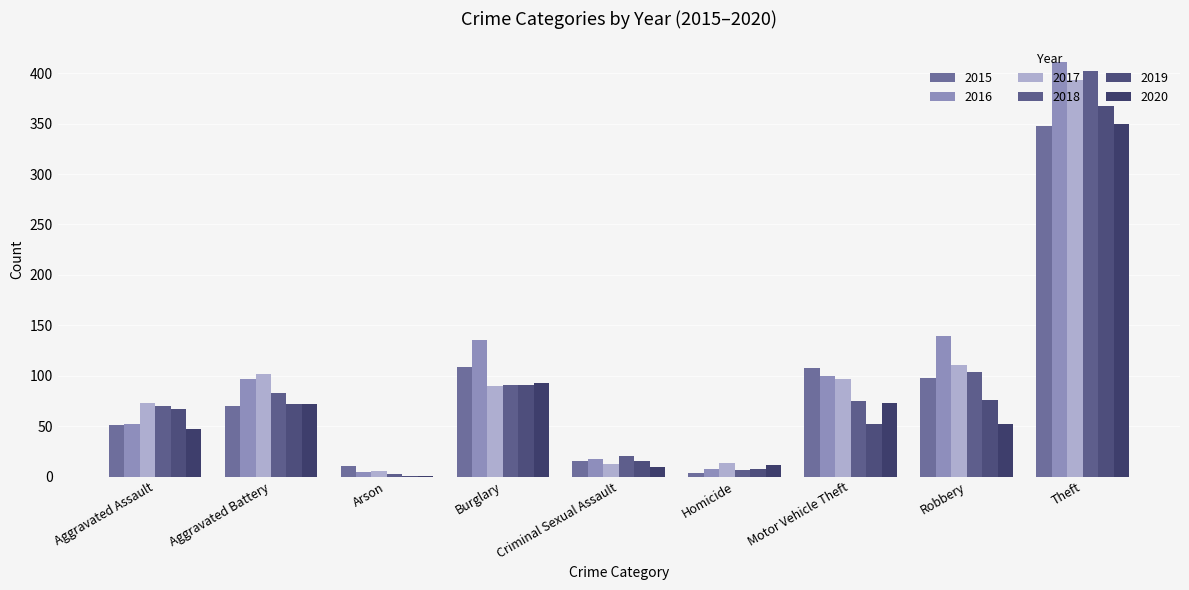

Rank the categories by 2018 value from lowest to highest.

Arson, Homicide, Criminal Sexual Assault, Aggravated Assault, Motor Vehicle Theft, Aggravated Battery, Burglary, Robbery, Theft